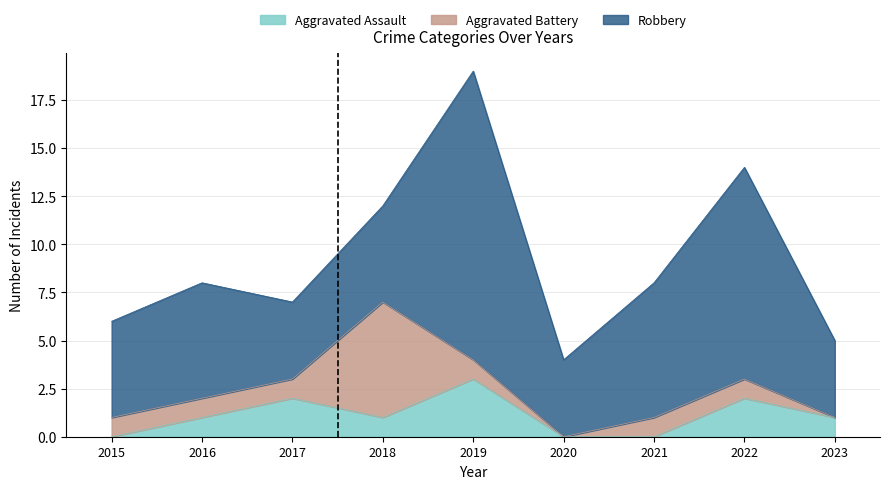

At which label does Aggravated Assault reach its minimum?

2015